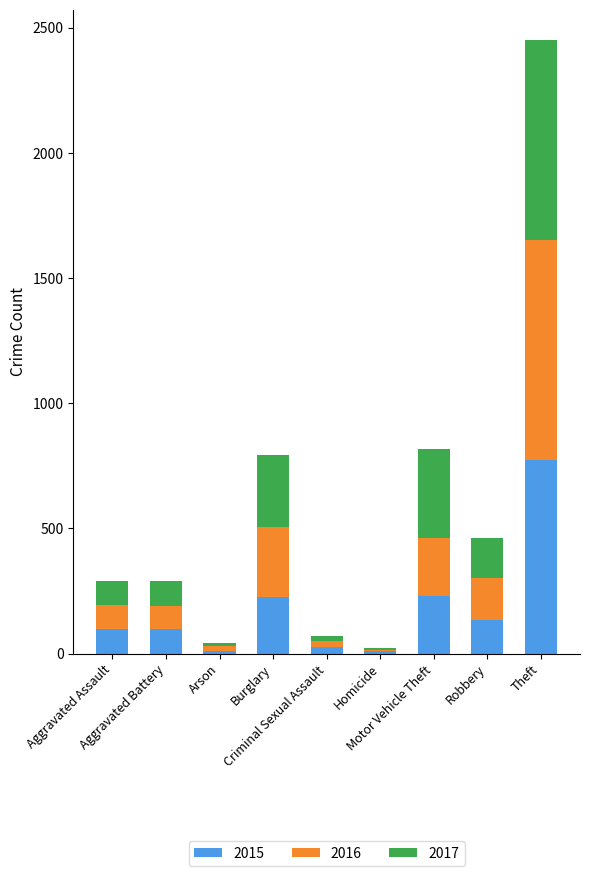

What is the highest value of the 2015 series?

772